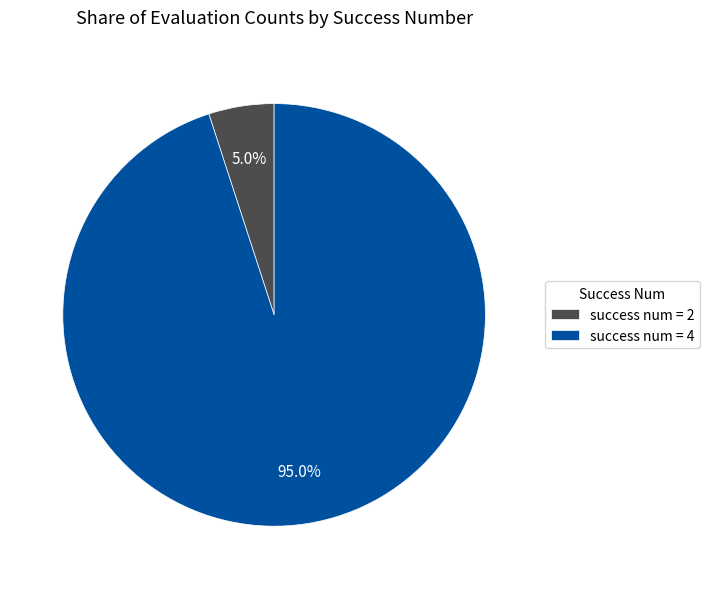

Rank the categories by value from highest to lowest.

success num = 4, success num = 2